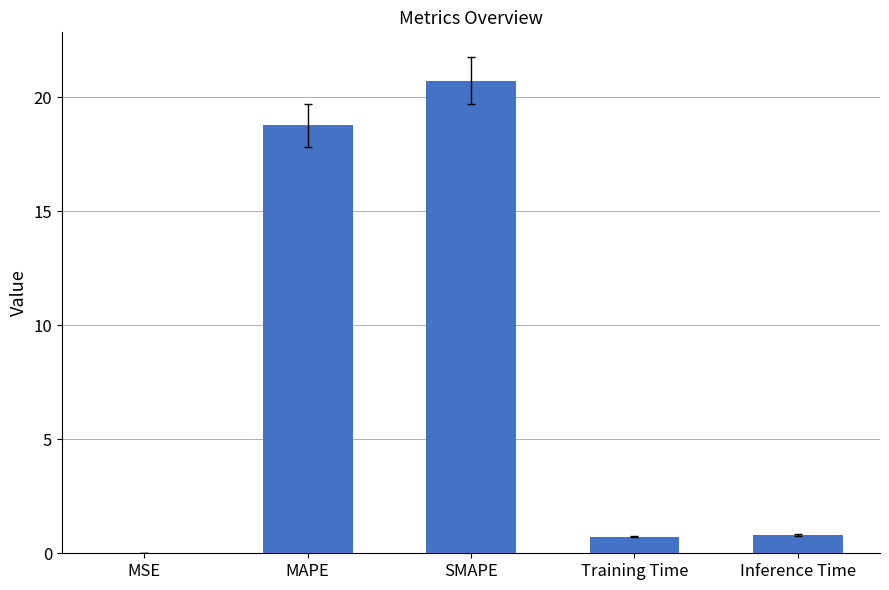

Are the bars grouped side by side (vs. stacked)?

No